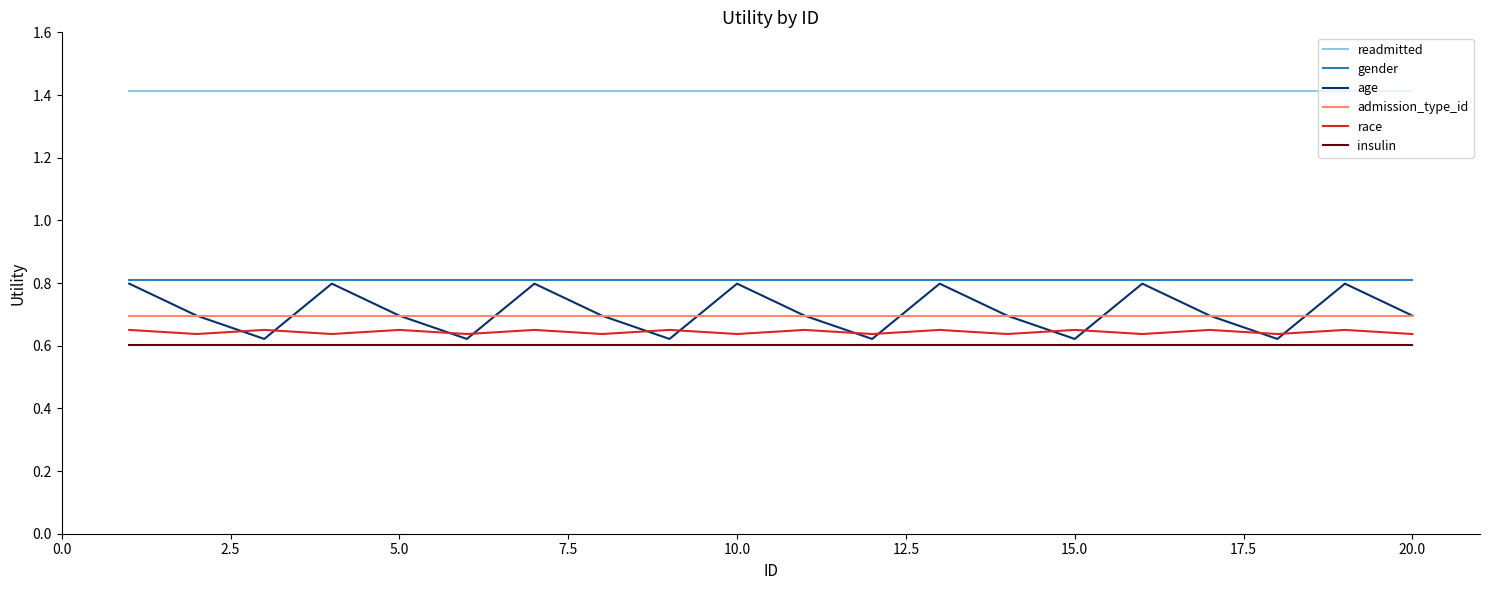

What are all the series names shown in the legend?

readmitted, gender, age, admission_type_id, race, insulin